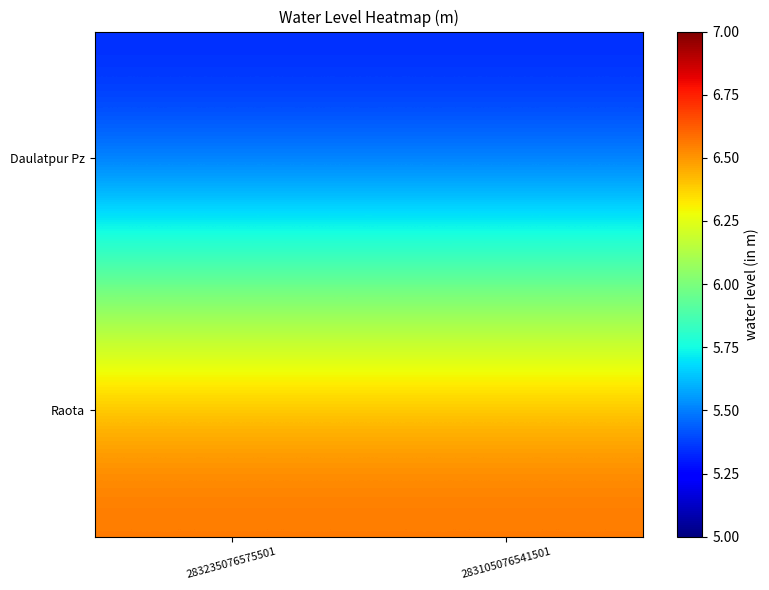

Which series has the largest range (max minus min)?

Daulatpur Pz